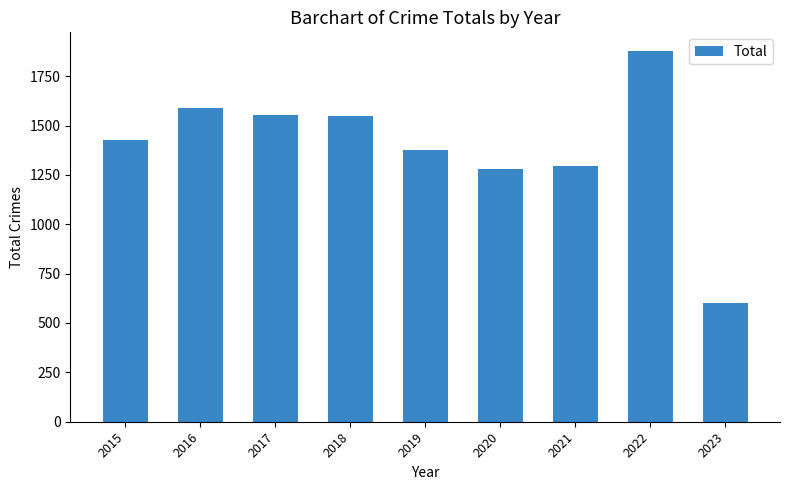

How many bars are there in total?

9